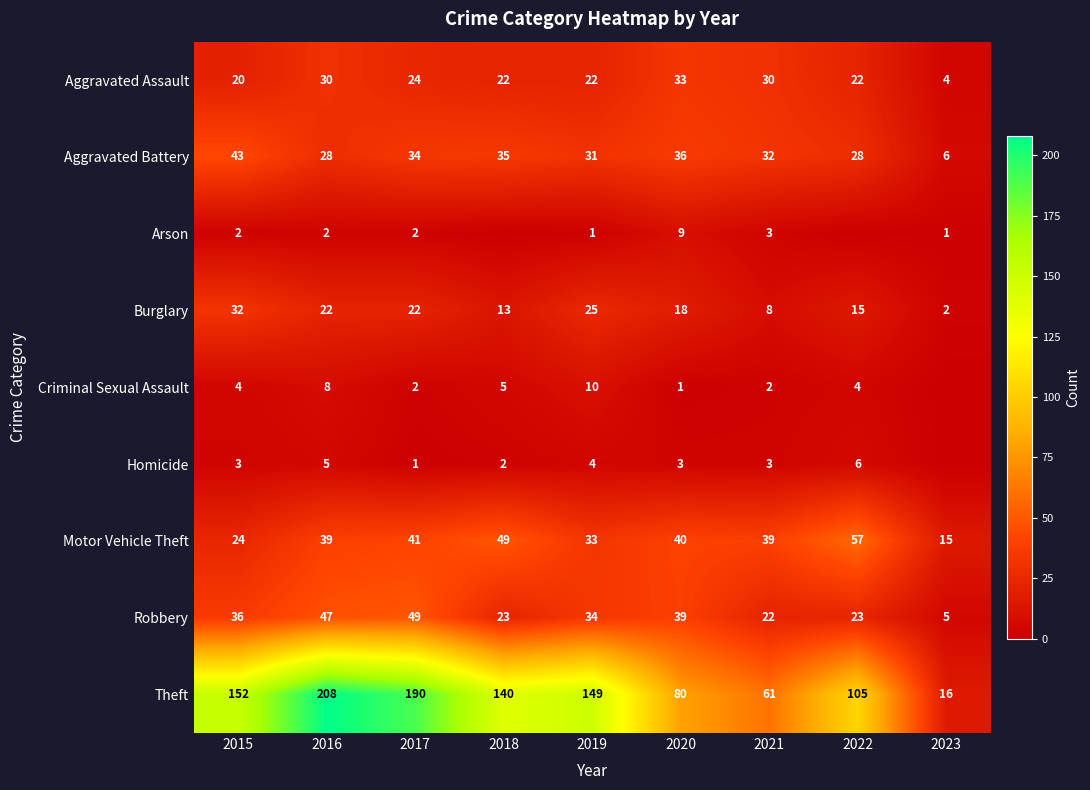

What is the difference between the Criminal Sexual Assault values at 2018 and 2016?

3